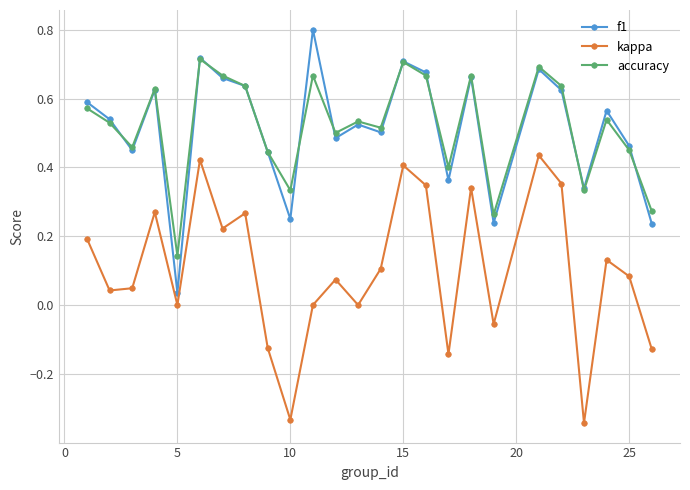

How many lines are shown in the chart?

3